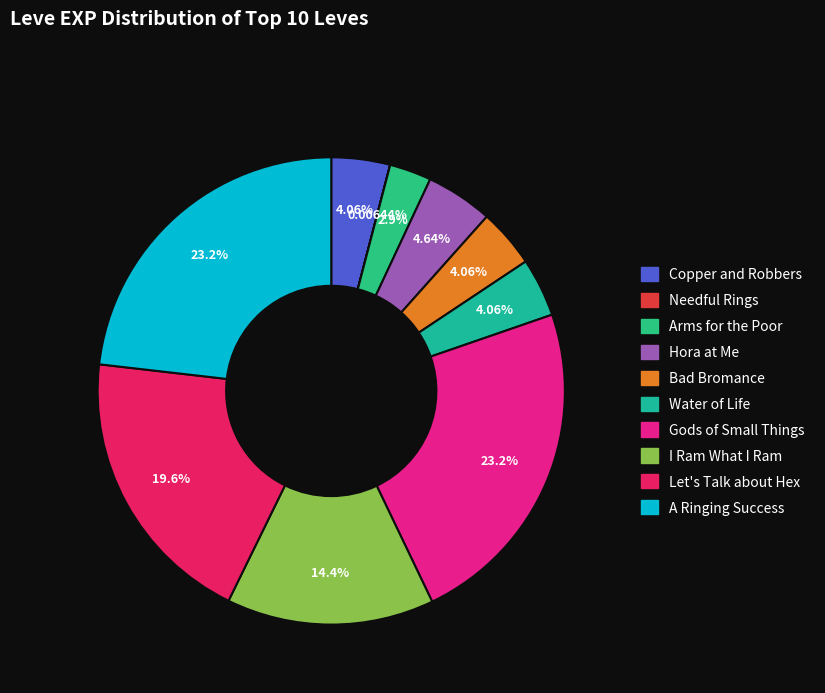

Is the sum of Gods of Small Things and Let's Talk about Hex greater than half?

No